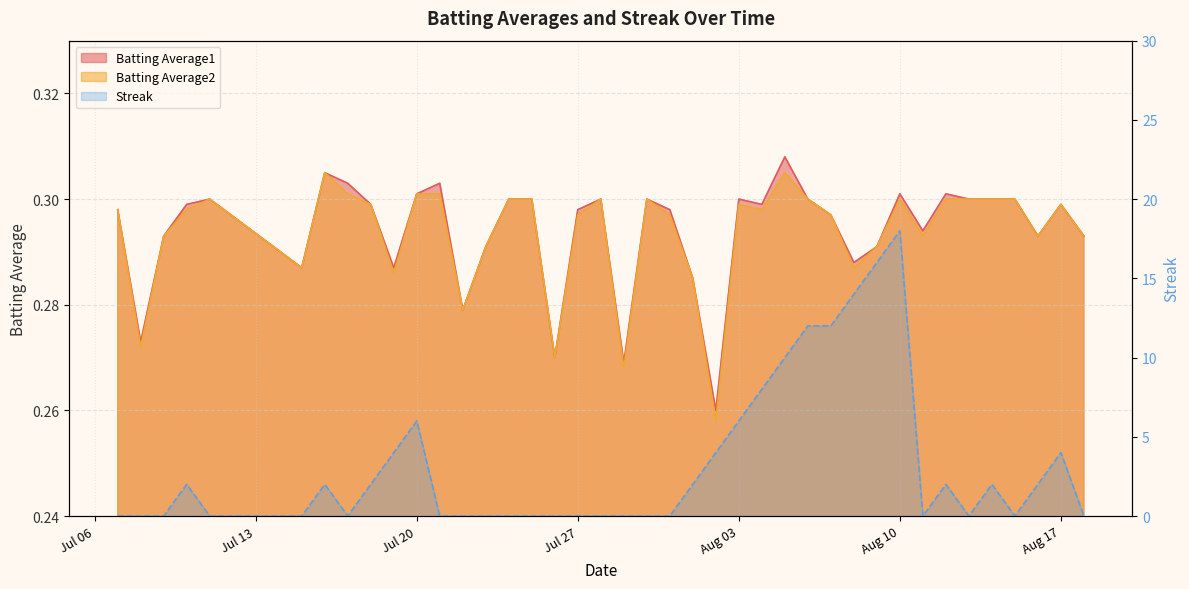

True or false: Batting Average2 has more than 1 interior local peaks.

True